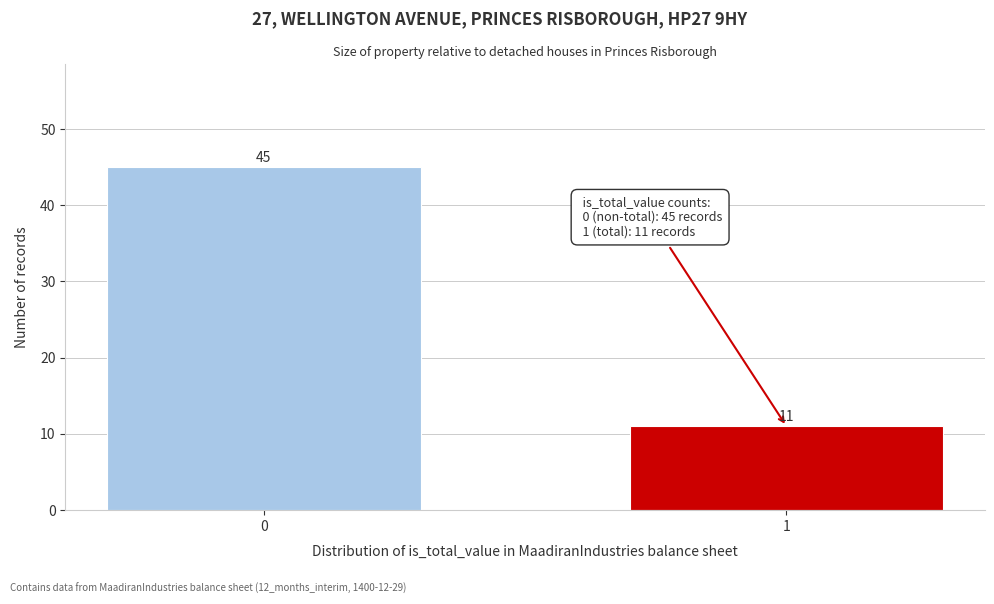

Reading right to left, extract all data points from this chart.

1=11	0=45